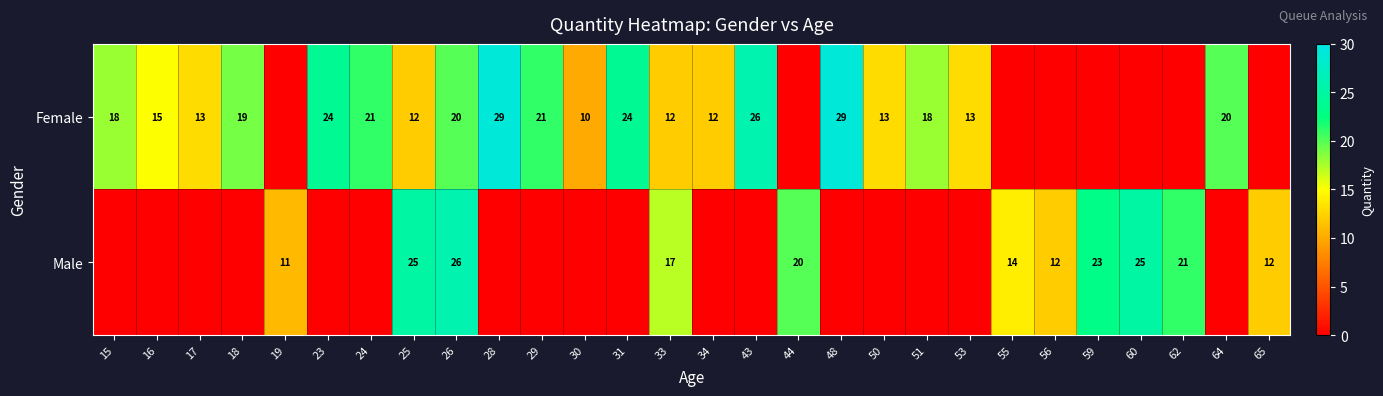

Is it true that Female equals 28 at 15?

False